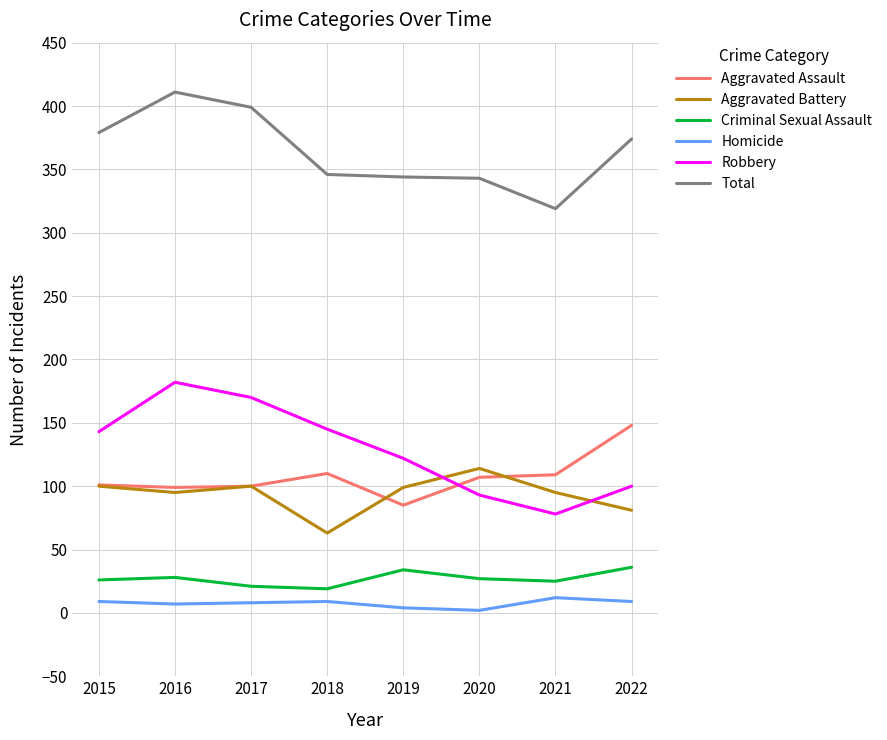

Which series has the largest total across all categories?

Total